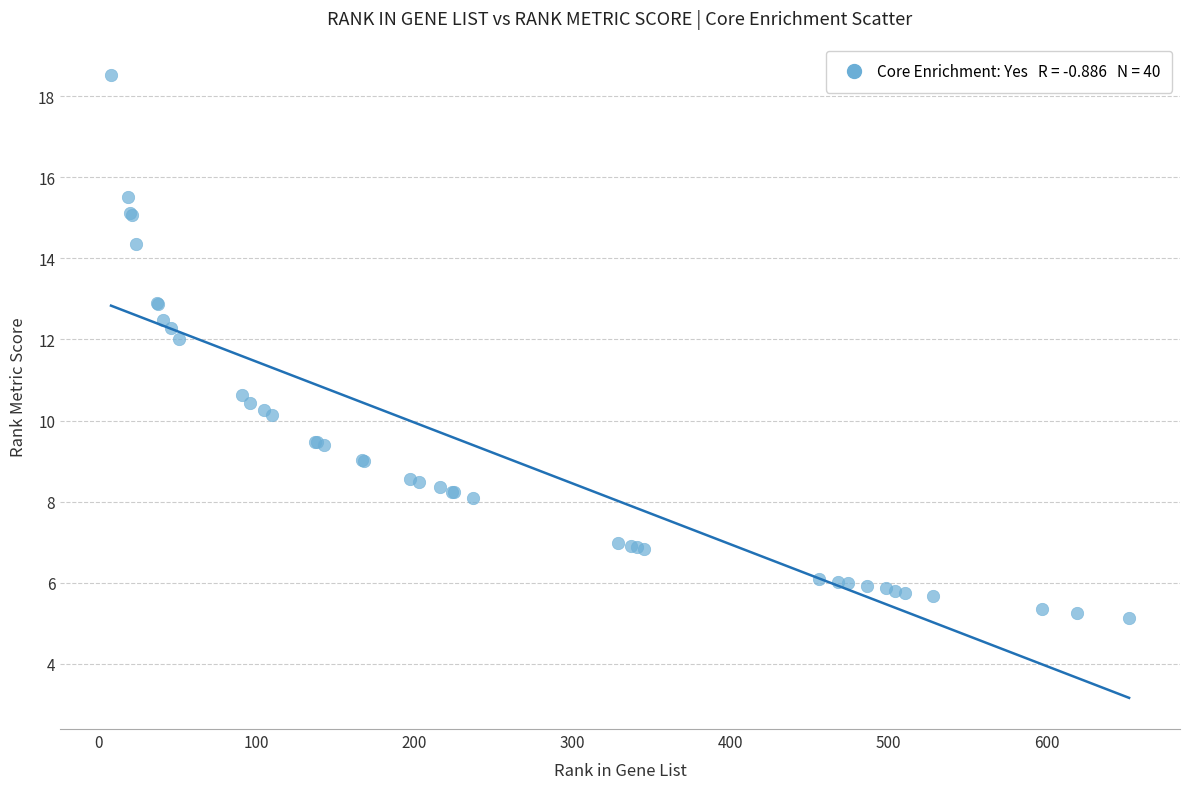

What Y value in the scatter plot is closest to 11?

10.6